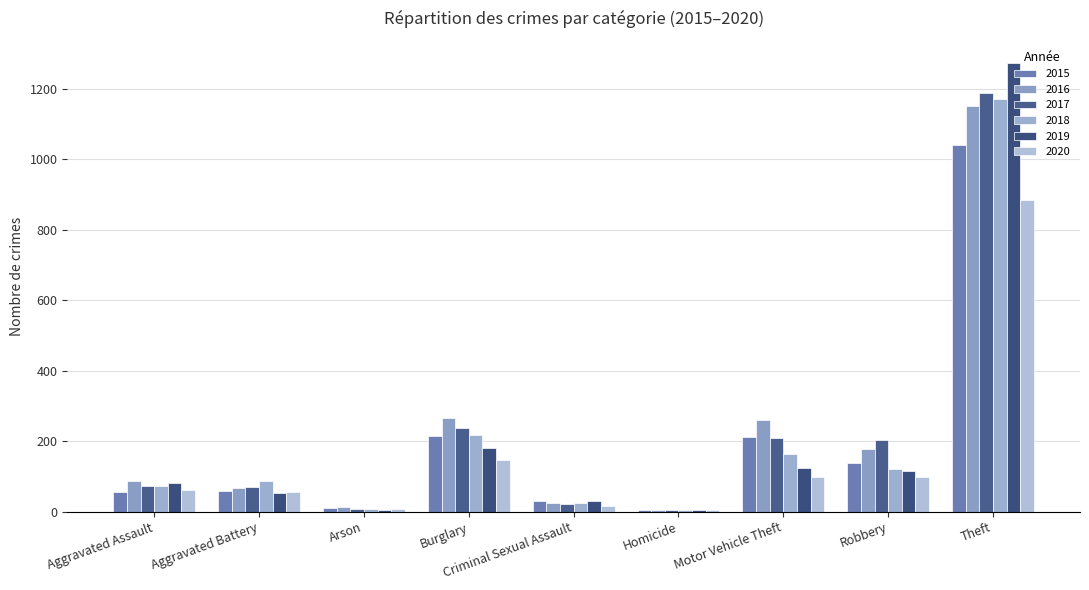

Are the bars horizontal?

No